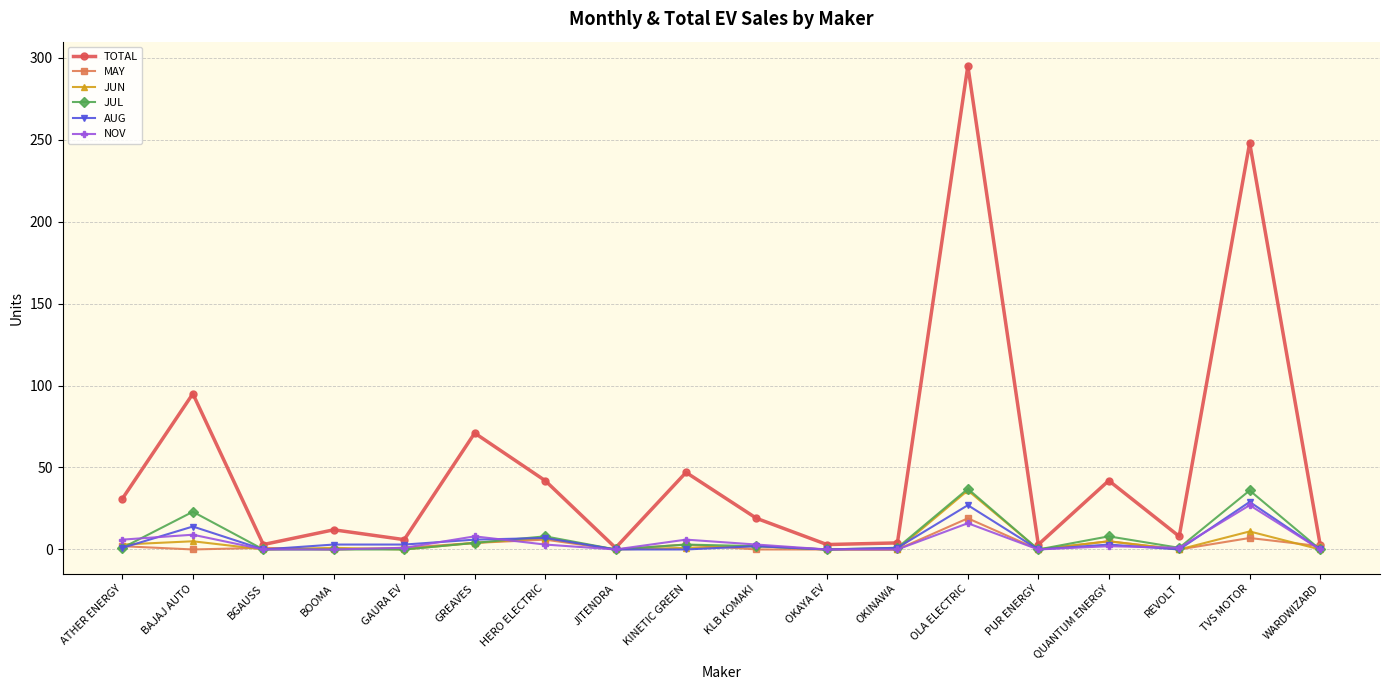

What is the label of the 4th point from the left?

BOOMA